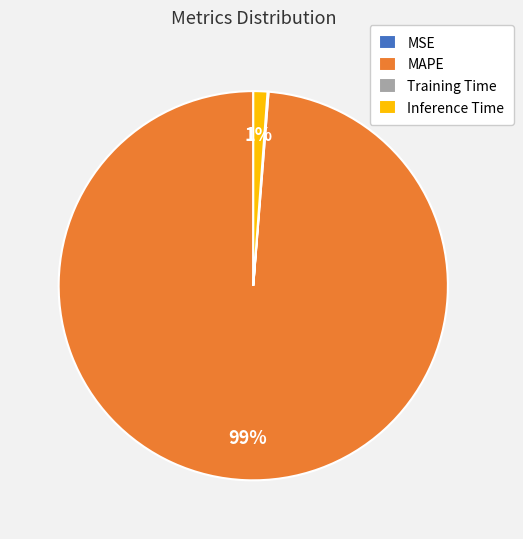

Which category accounts for the majority?

MAPE